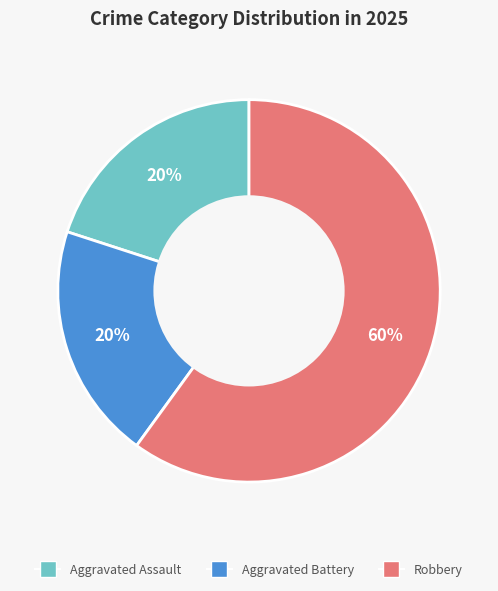

To the nearest percent, what is the average slice percentage?

33%